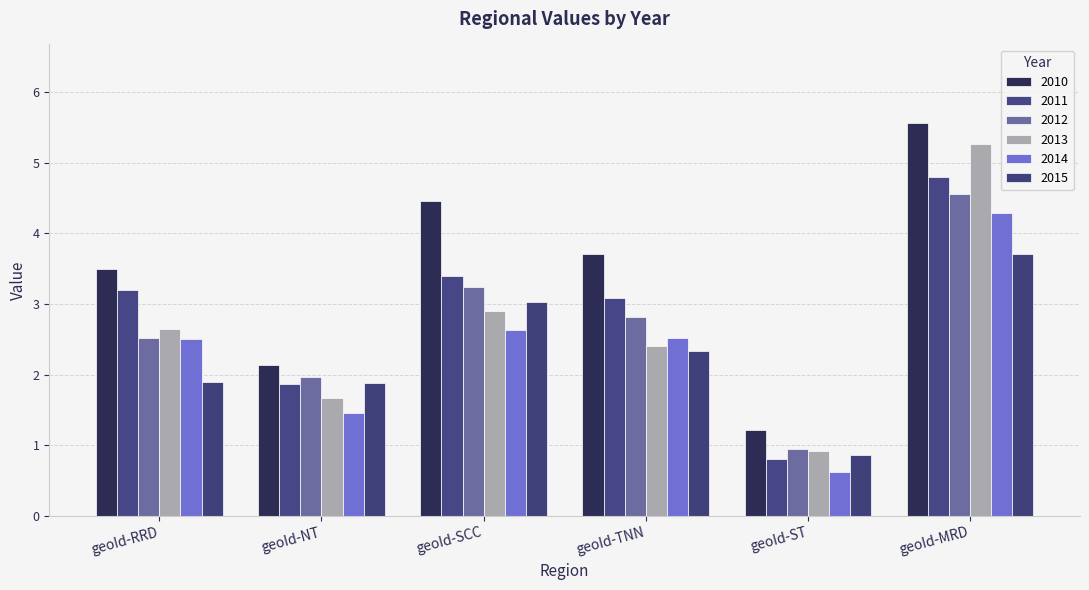

Does the chart contain stacked bars?

No